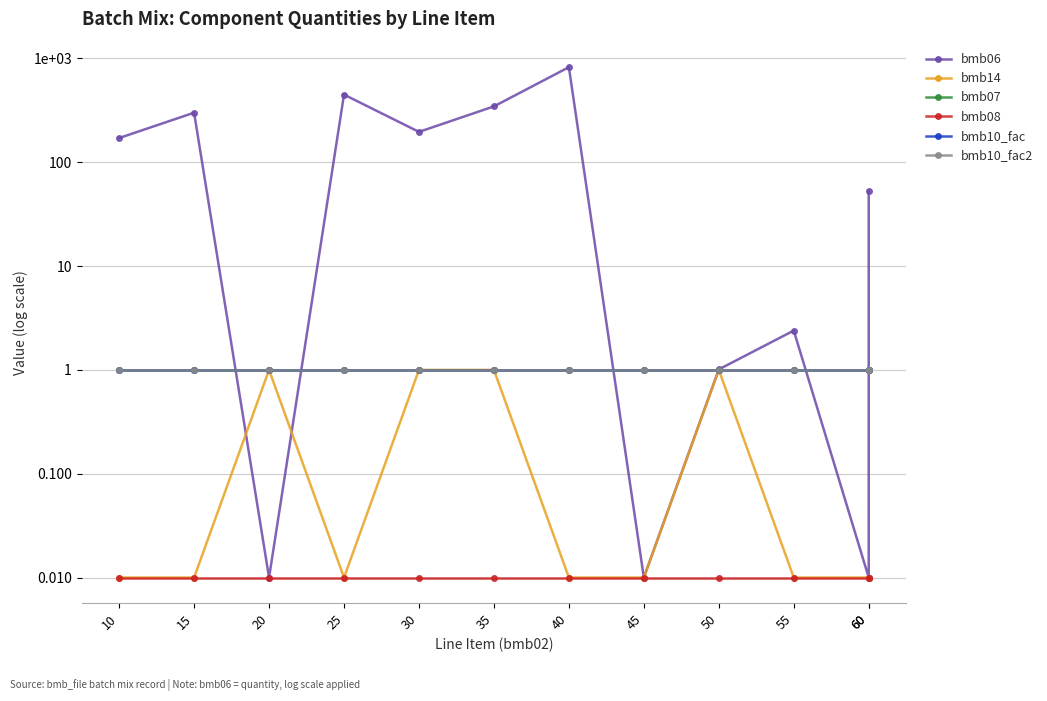

Which series has the largest total across all categories?

bmb06